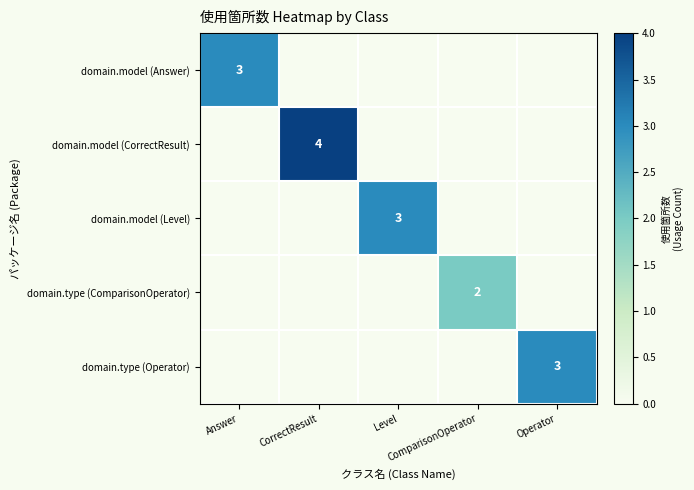

True or false: domain.model (Answer) has a value of -1 at CorrectResult.

False